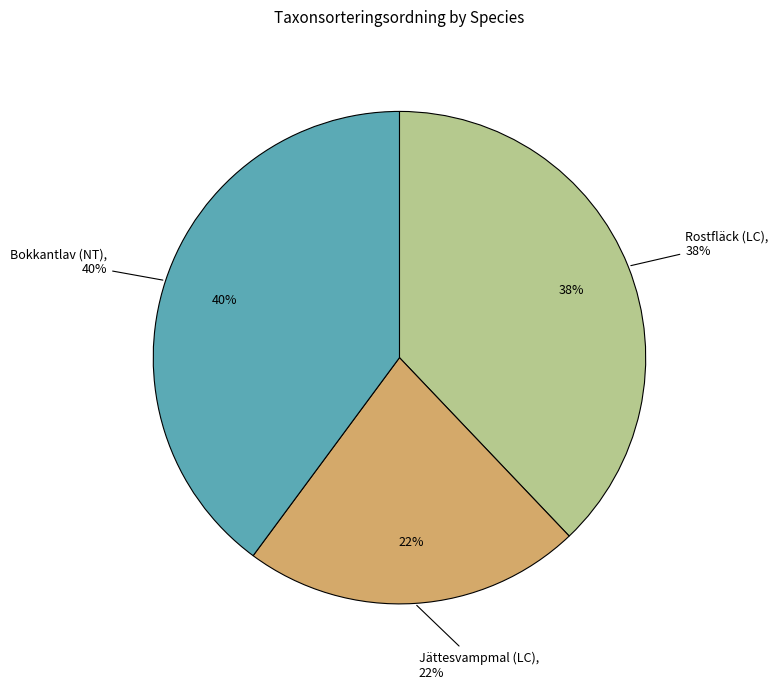

What is the ratio of the value at Jättesvampmal (LC) to the value at Rostfläck (LC)?

0.6